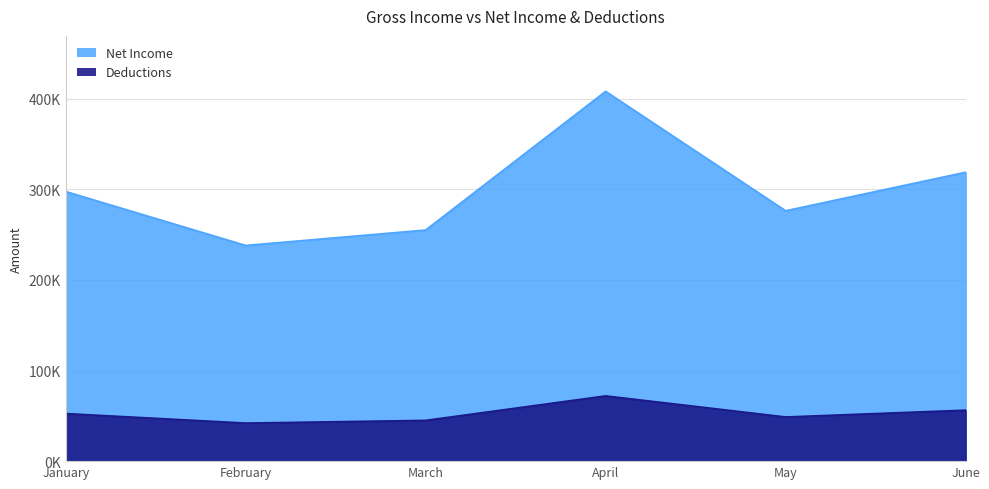

How many values in the Deductions series are below 52500?

3